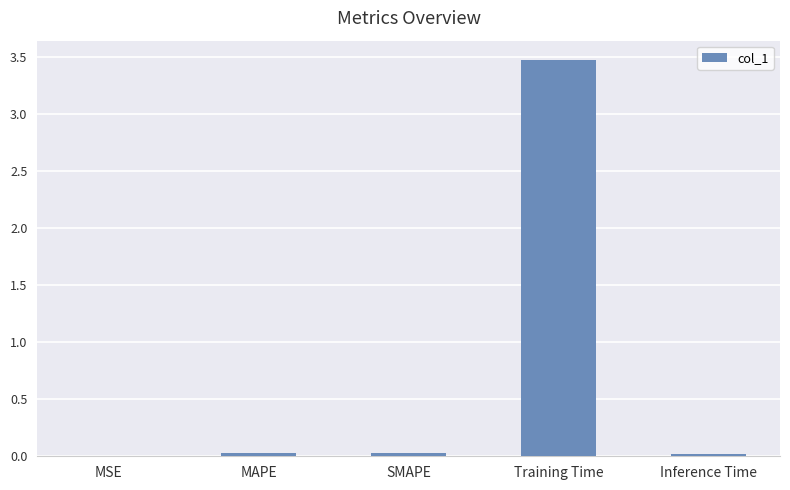

What is the sum of all values?

3.5